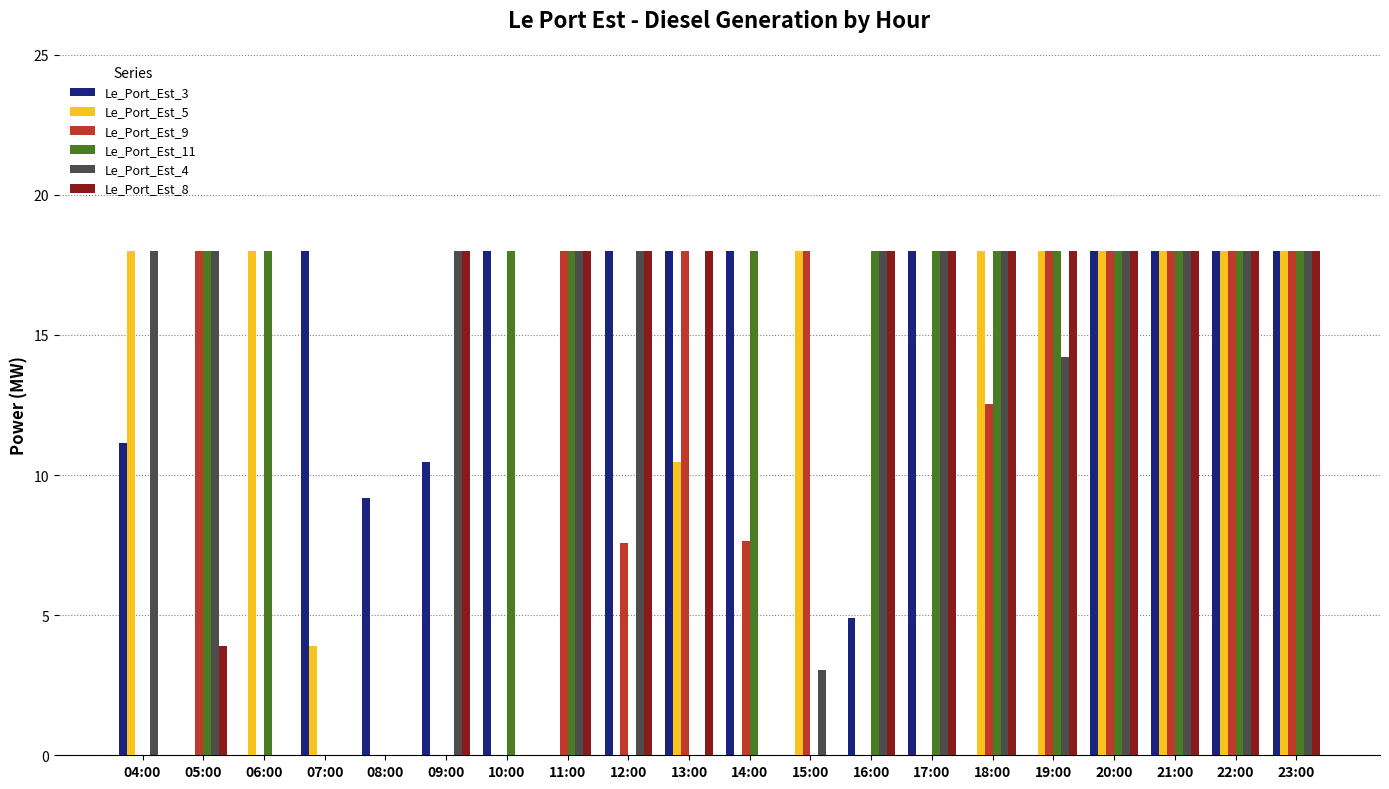

At which label is Le_Port_Est_3 closest to 9?

08:00